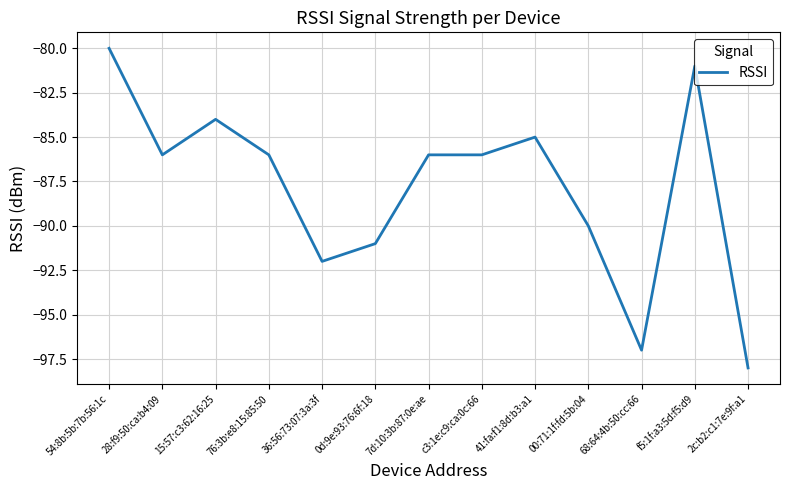

What is the average value?

-88